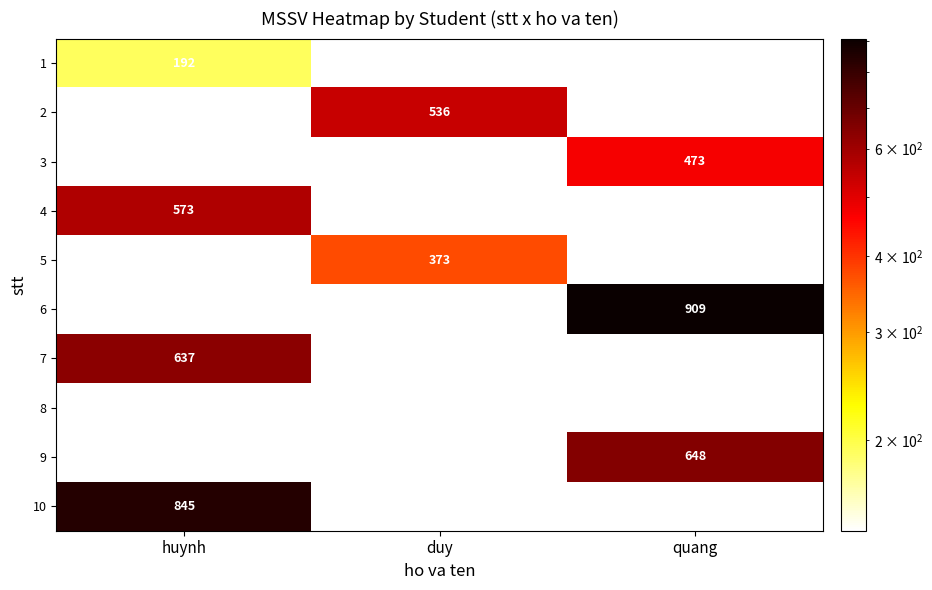

True or false: 3 has a value of 473 at quang.

True